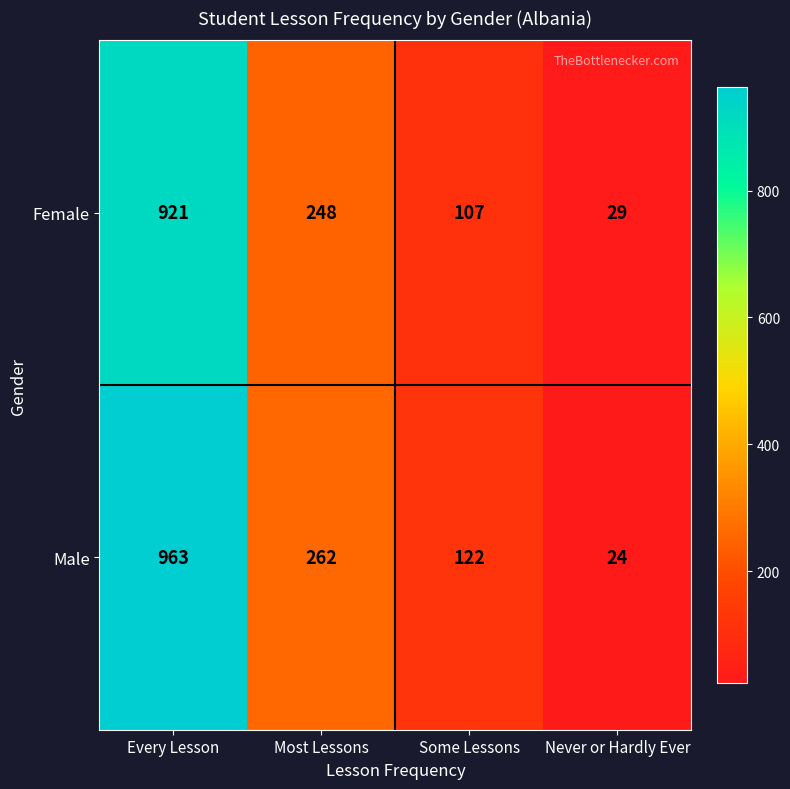

What is the sum of the Female values at Most Lessons and Every Lesson?

1169